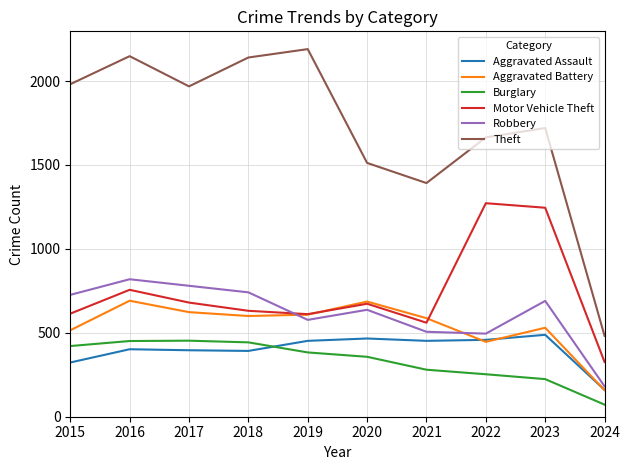

What is the total value across all series at 2022?

4588